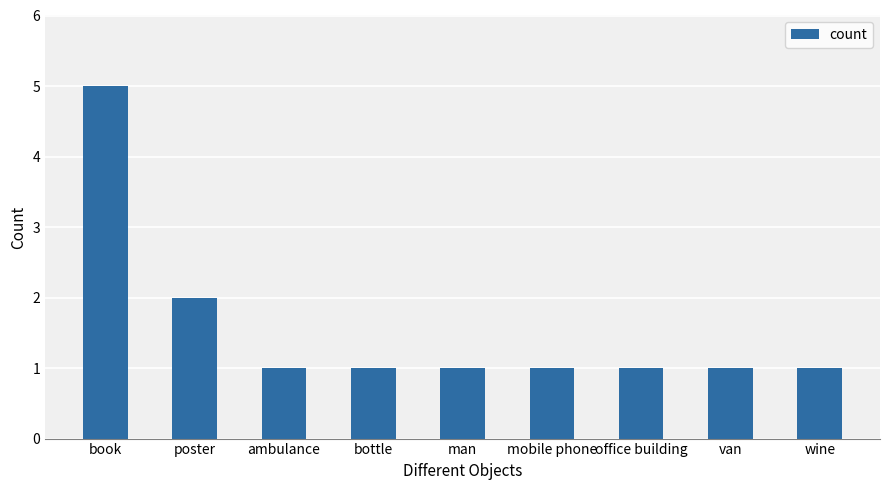

The chart shows a value of 0 at wine. True or false?

False